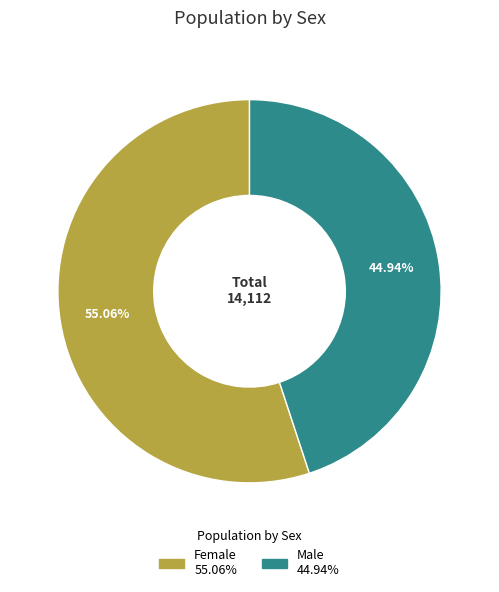

What percentage is the Female slice, to the nearest percent?

55%